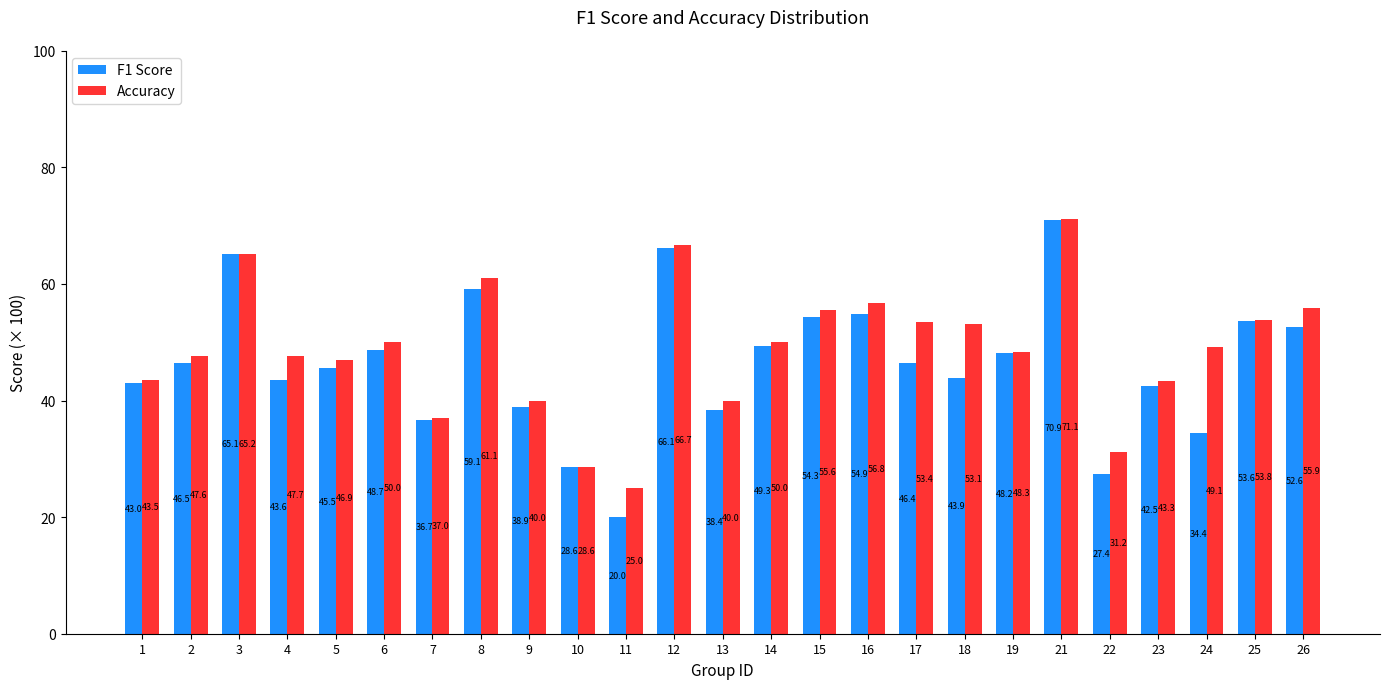

Reading right to left, list all the values displayed in this chart.

F1 Score: 52.6	53.6	34.4	42.5	27.4	70.9	48.2	43.9	46.4	54.9	54.3	49.3	38.4	66.1	20.0	28.6	38.9	59.1	36.7	48.7	45.5	43.6	65.1	46.5	43.0
Accuracy: 55.9	53.8	49.1	43.3	31.2	71.1	48.3	53.1	53.4	56.8	55.6	50.0	40.0	66.7	25.0	28.6	40.0	61.1	37.0	50.0	46.9	47.7	65.2	47.6	43.5